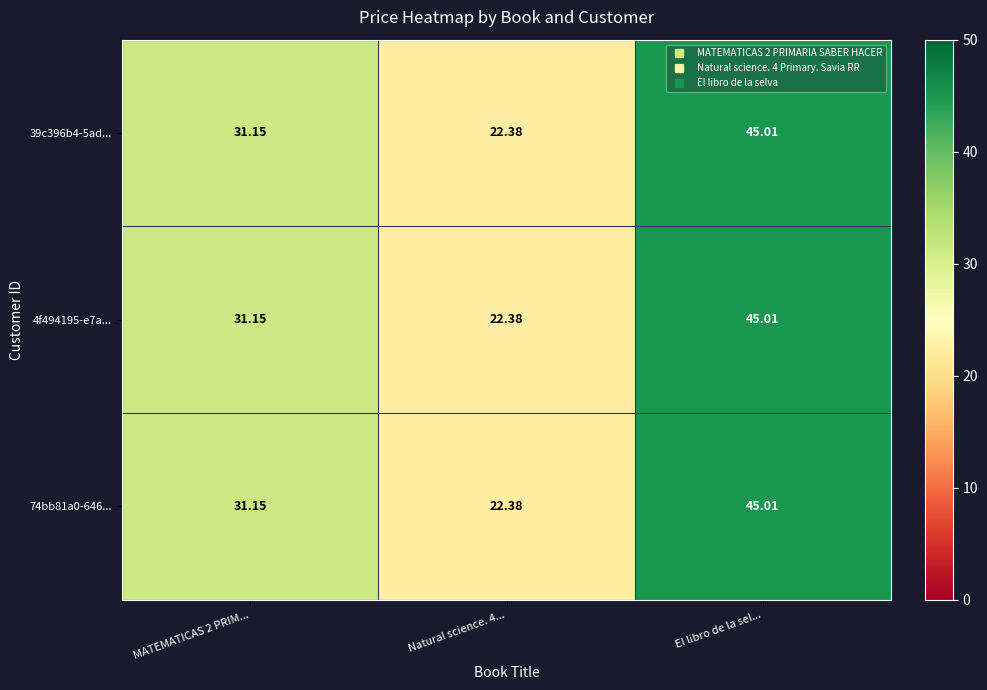

Which category has the highest value in the 39c396b4-5ad... series?

El libro de la sel...